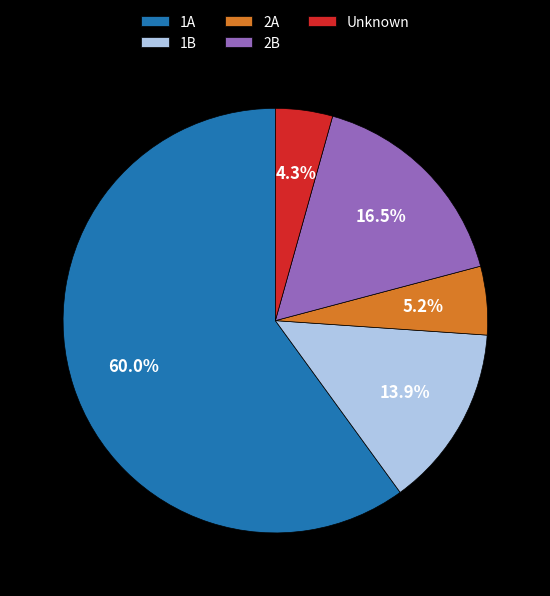

Which slice is the smallest?

Unknown